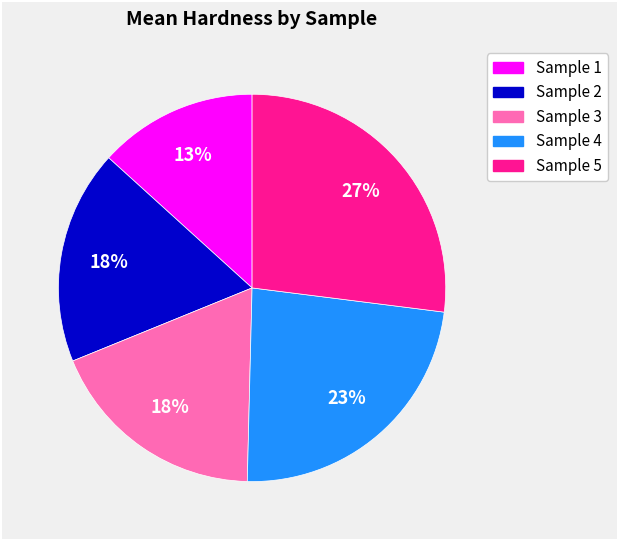

How many segments does this pie chart have?

5